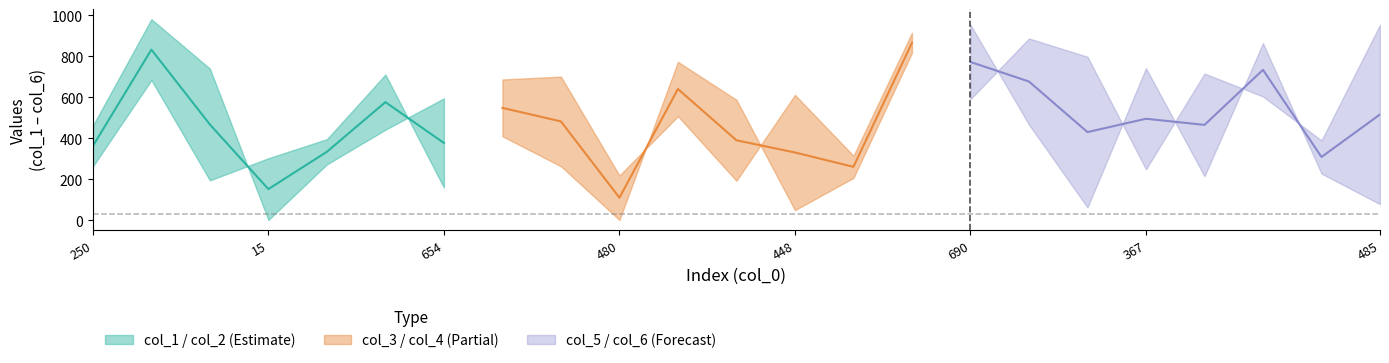

Does the chart have visible grid lines?

No